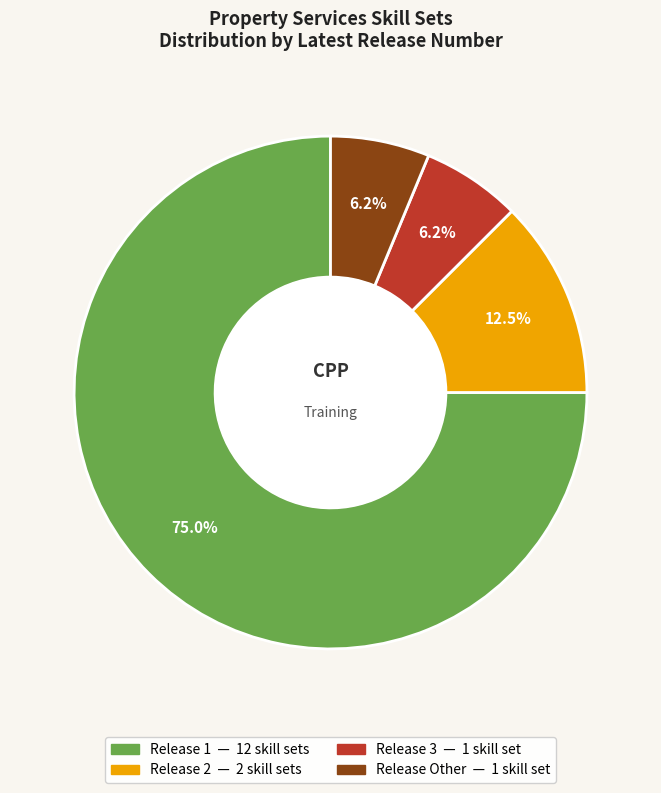

Does any single category account for the majority?

Yes